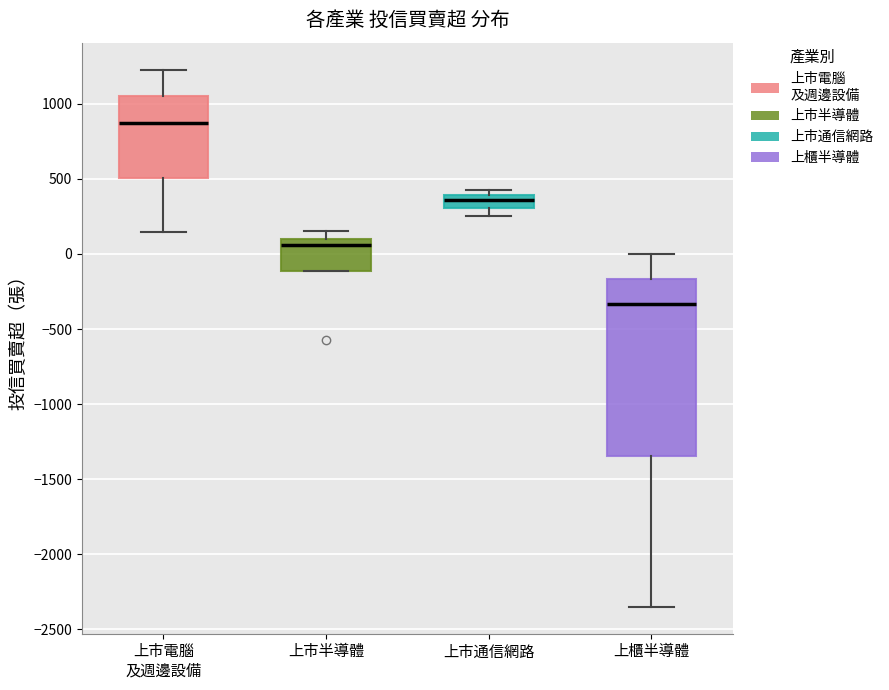

Where is the lower edge of the box for 上櫃半導體 on the y-axis? The values are not printed on the chart, so give them approximately, as read against the axis.

-1350